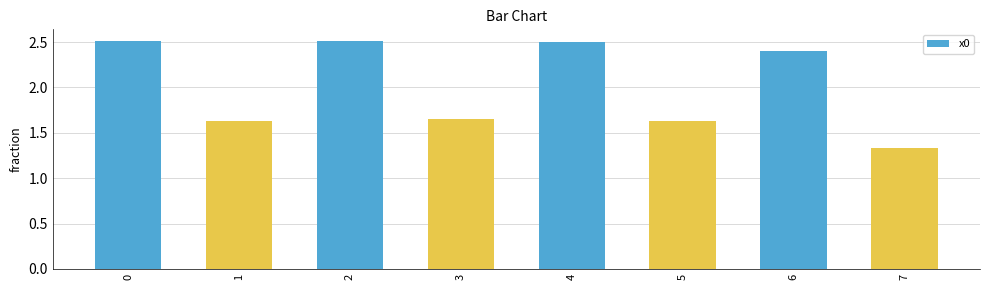

What is the difference between the second highest and minimum values?

1.2